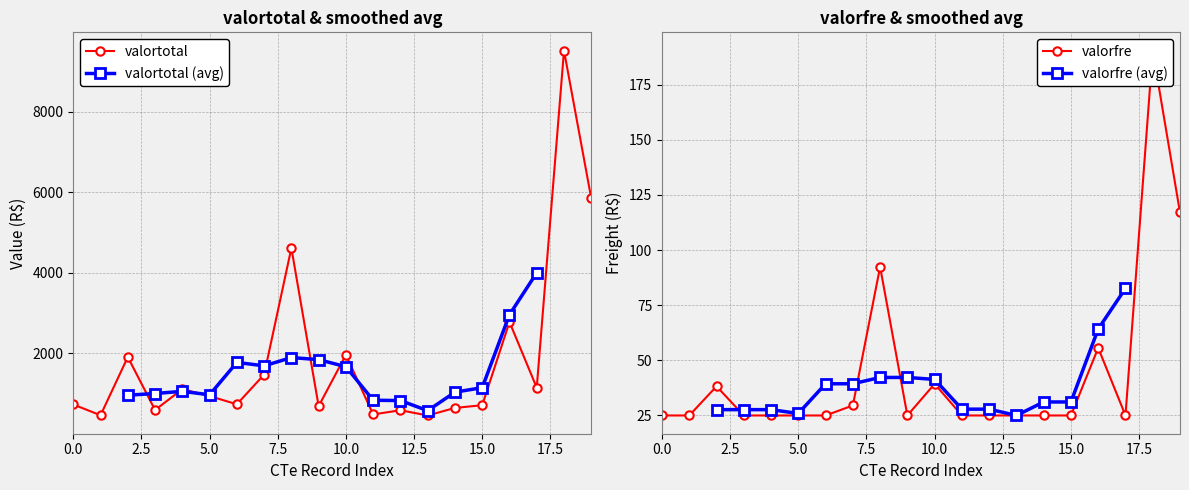

How many data points in valorfre are above 25?

7